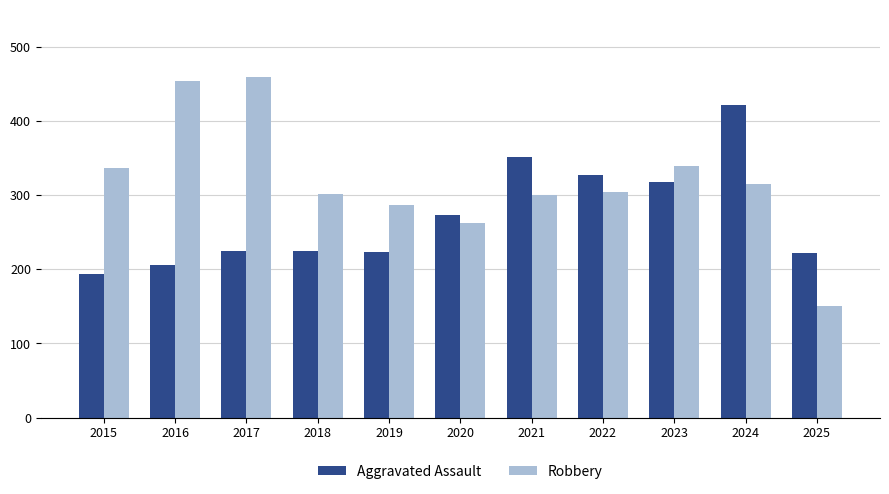

What is the value of the Aggravated Assault bar at the 9th from the left?

318